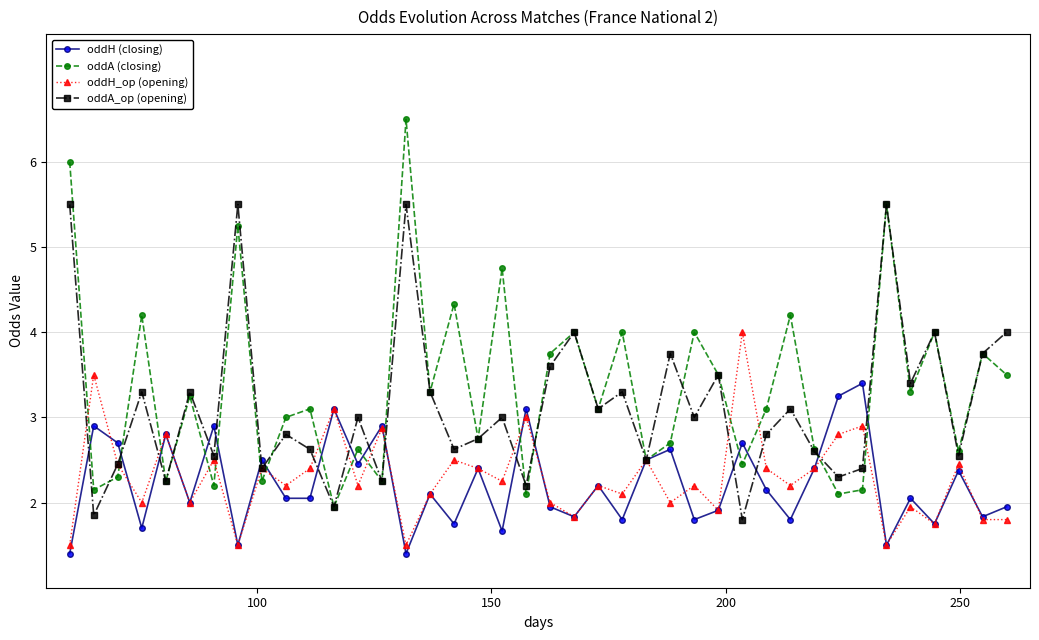

In oddA (closing), how many points are lower than both neighbors (excluding endpoints)?

15